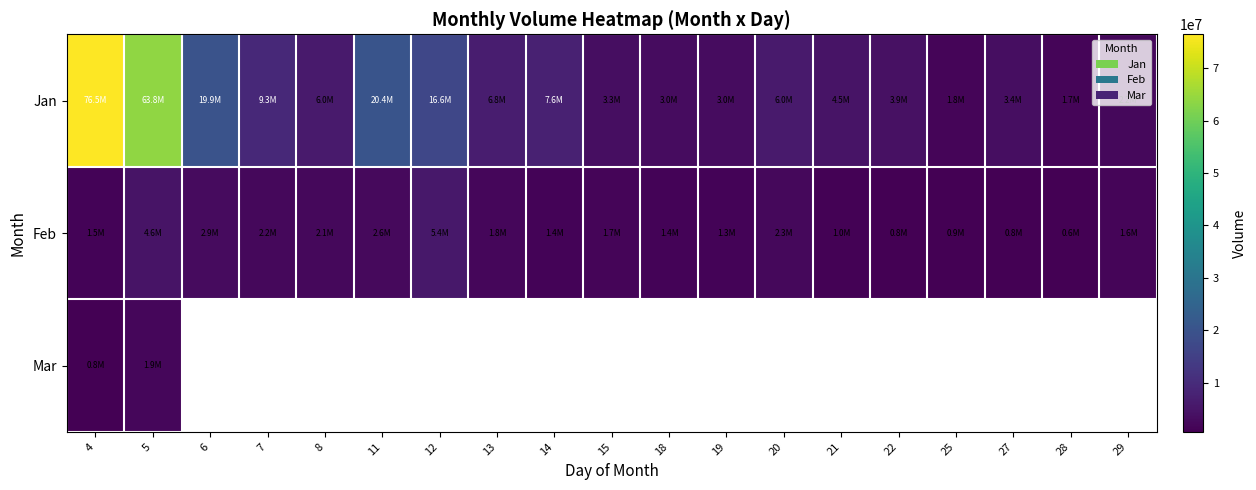

Which series has the largest range (max minus min)?

Jan